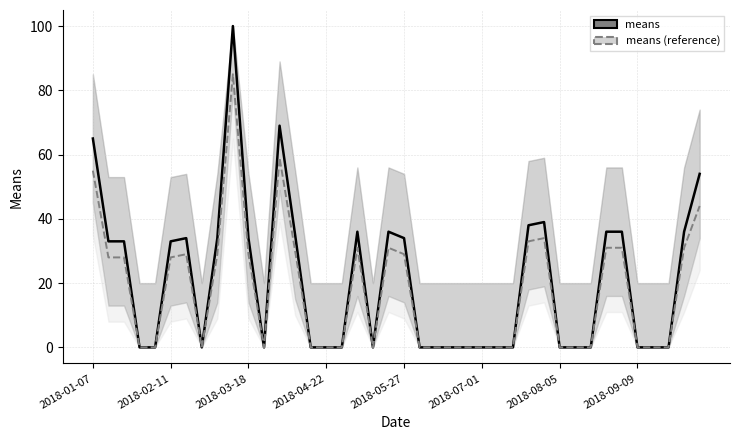

How many lines are shown in the chart?

2